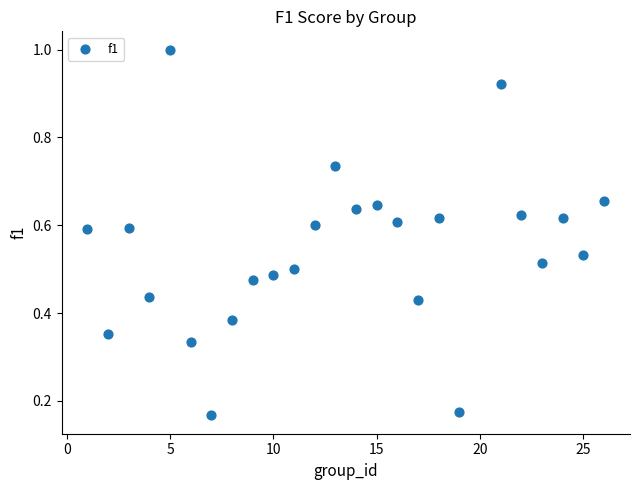

What is the range of Y values (max minus min)?

0.8